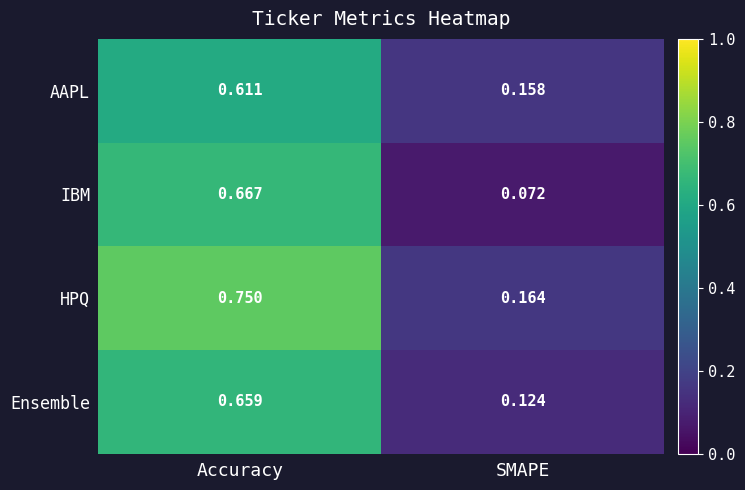

Which series changed the most between Accuracy and SMAPE?

IBM